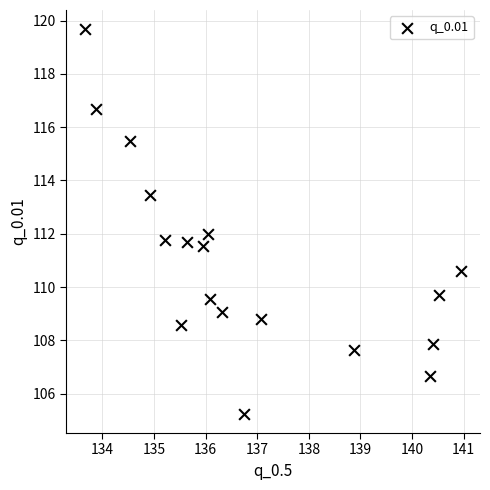

What is the range of Y values (max minus min)?

14.4